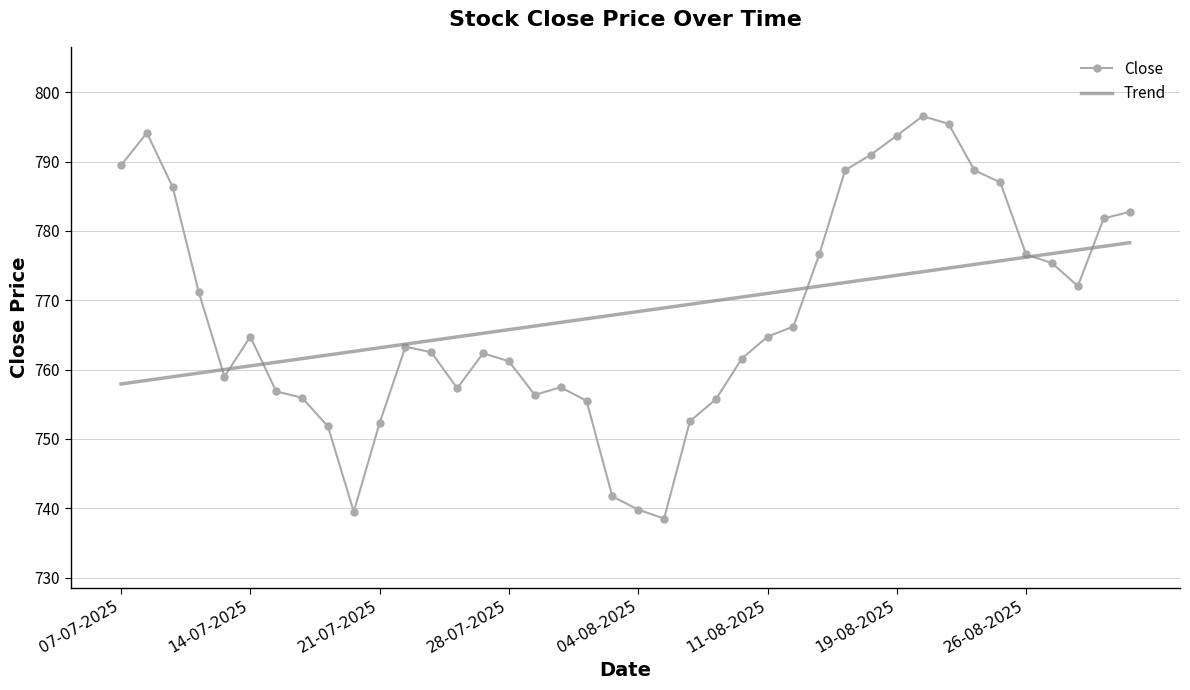

How many distinct data groups are displayed?

2